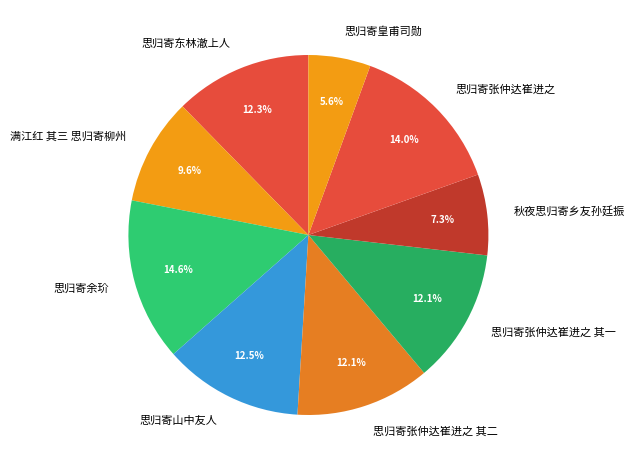

Is the sum of 思归寄东林澈上人 and 思归寄张仲达崔进之 其一 greater than half?

No